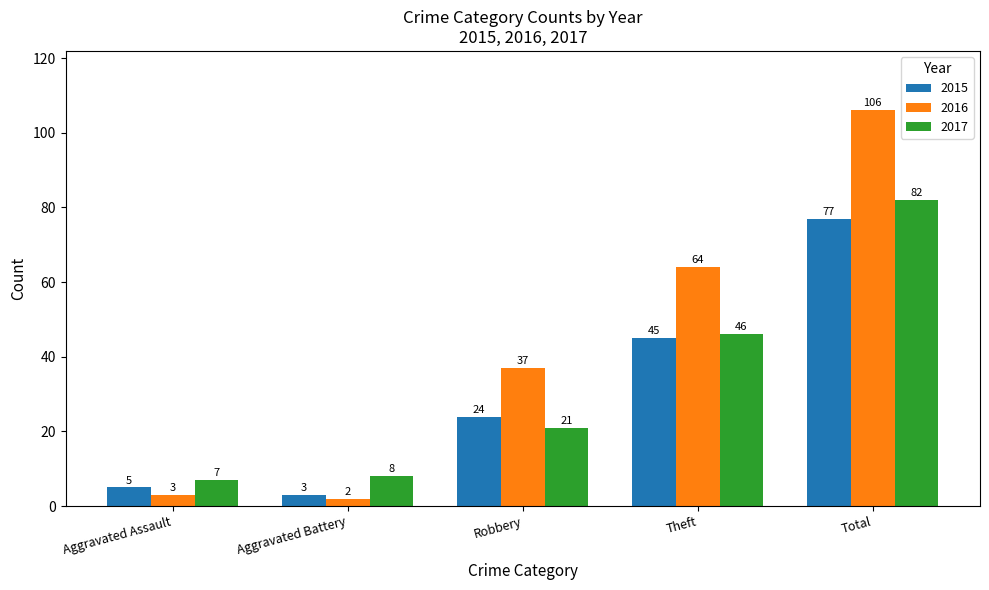

How many bars are there in each group?

3